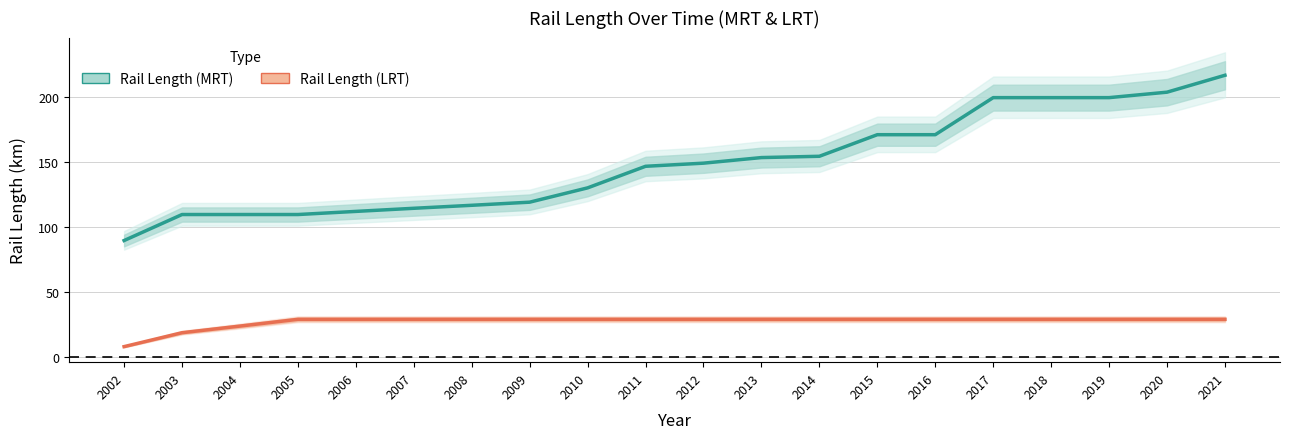

True or false: Rail Length (LRT) and Rail Length (MRT) cross at least once.

False